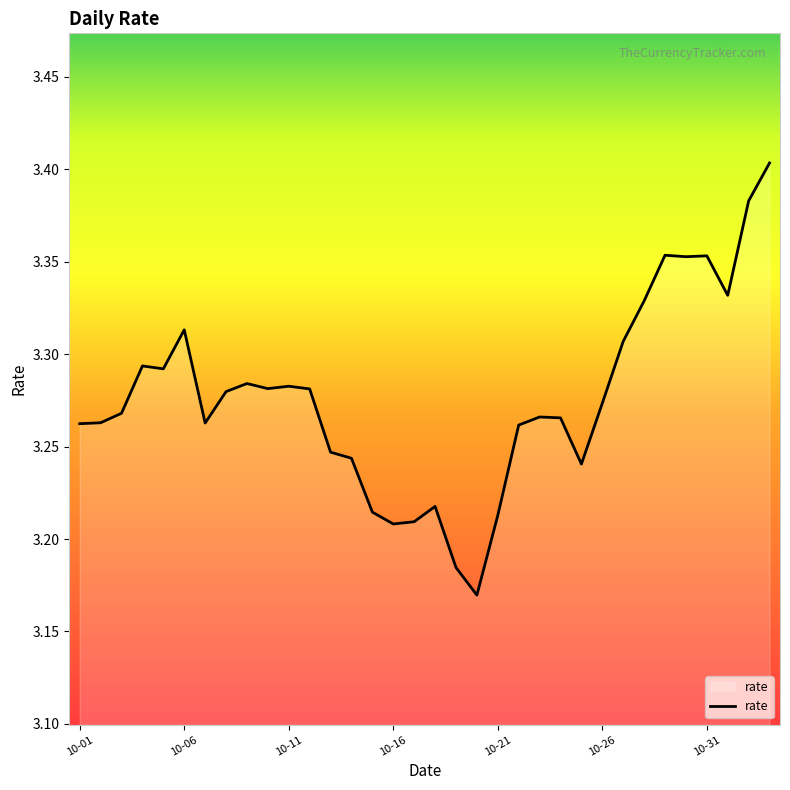

Does the chart have visible grid lines?

No